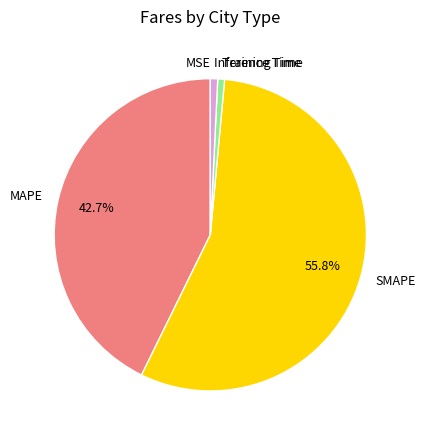

What is the largest slice in the pie chart?

SMAPE